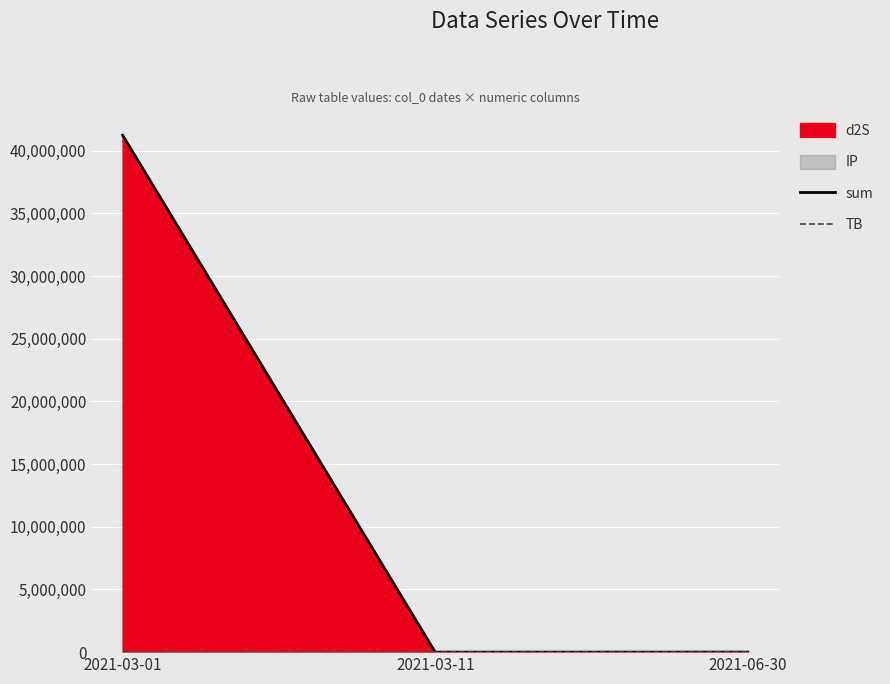

Is it true that TB equals 3.3 at 2021-03-01?

True